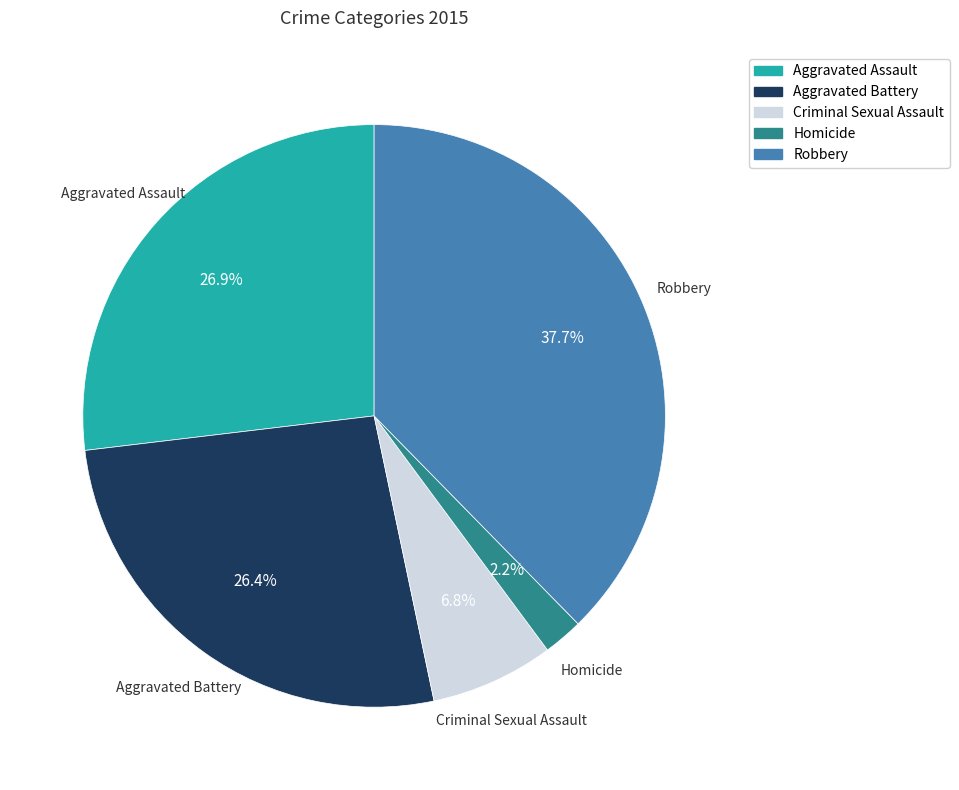

To the nearest percent, what is the difference between the Aggravated Battery and Homicide slice percentages?

24%